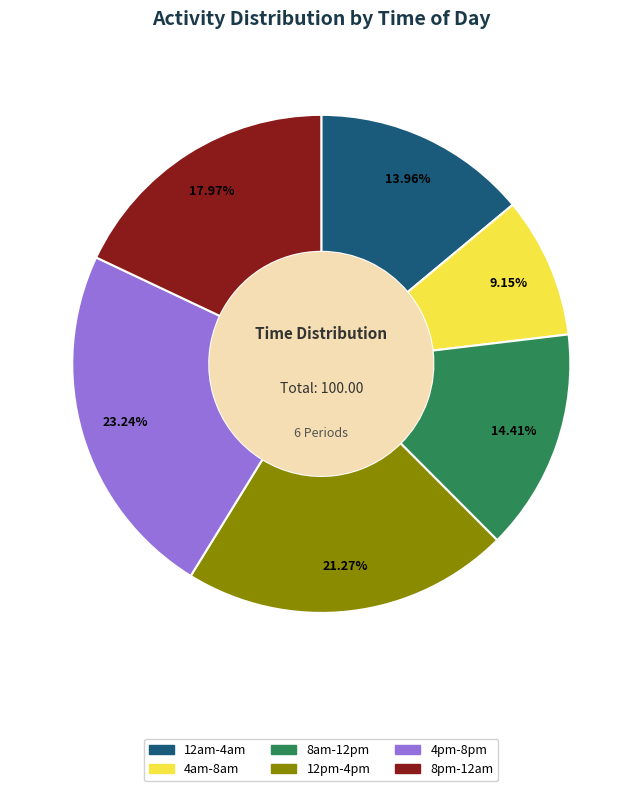

What is the total percentage of 4am-8am and 12am-4am?

23.1%